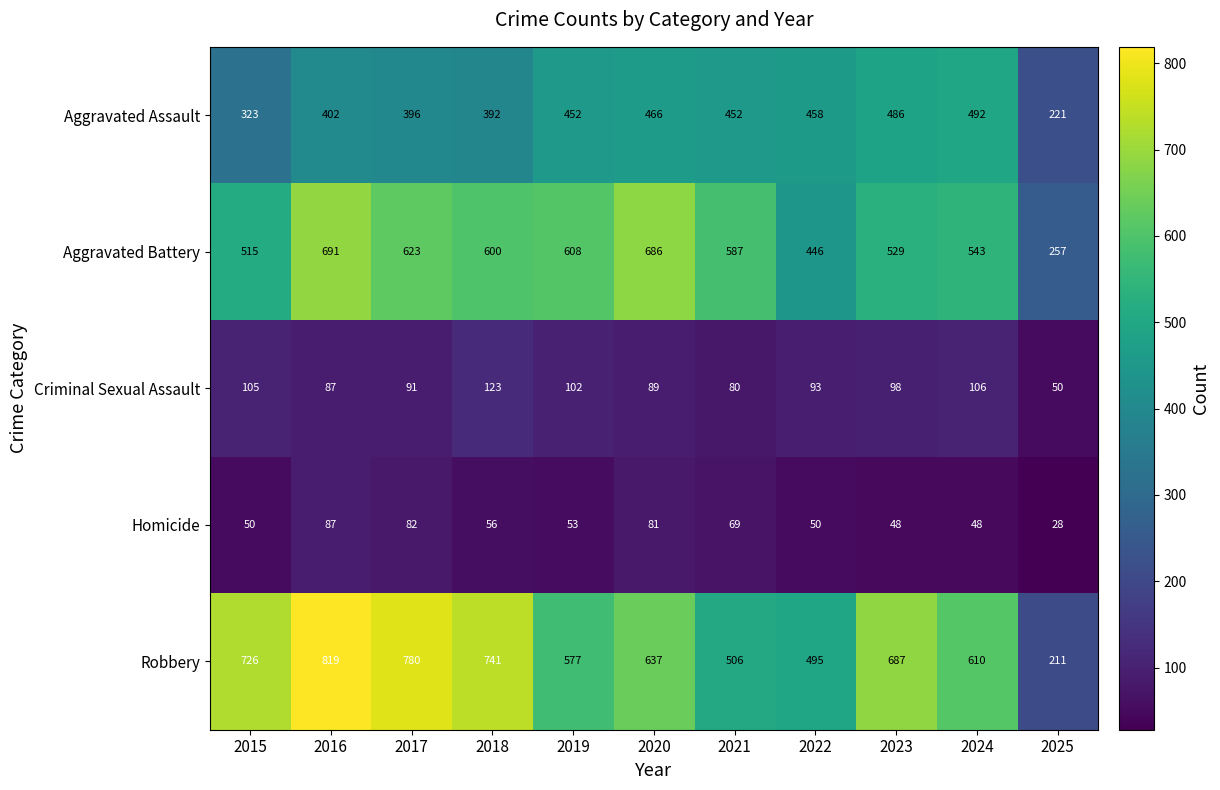

Which series has the largest total across all categories?

Robbery